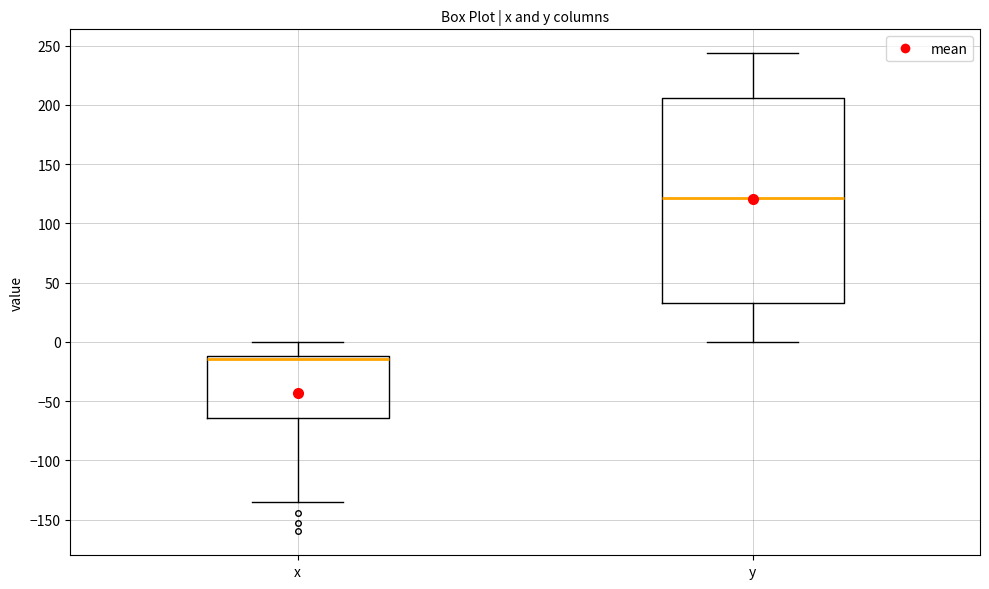

Which box's median line is the highest?

y